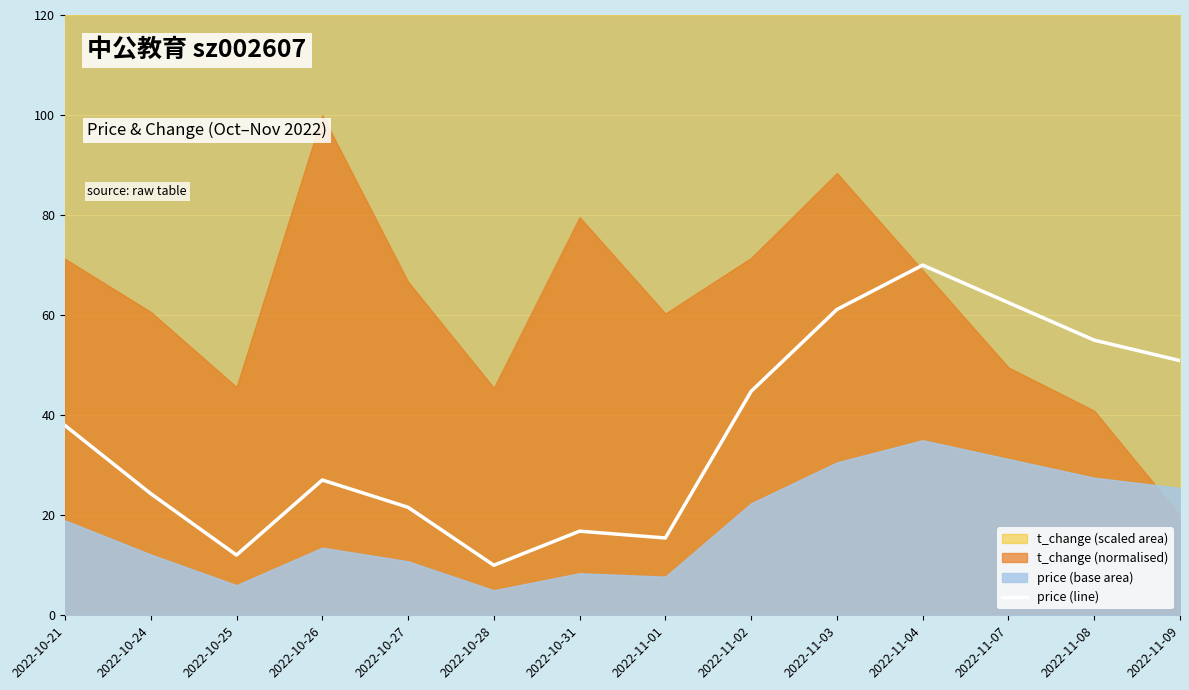

The chart shows a value of 27.1 at 2022-11-02. True or false?

False